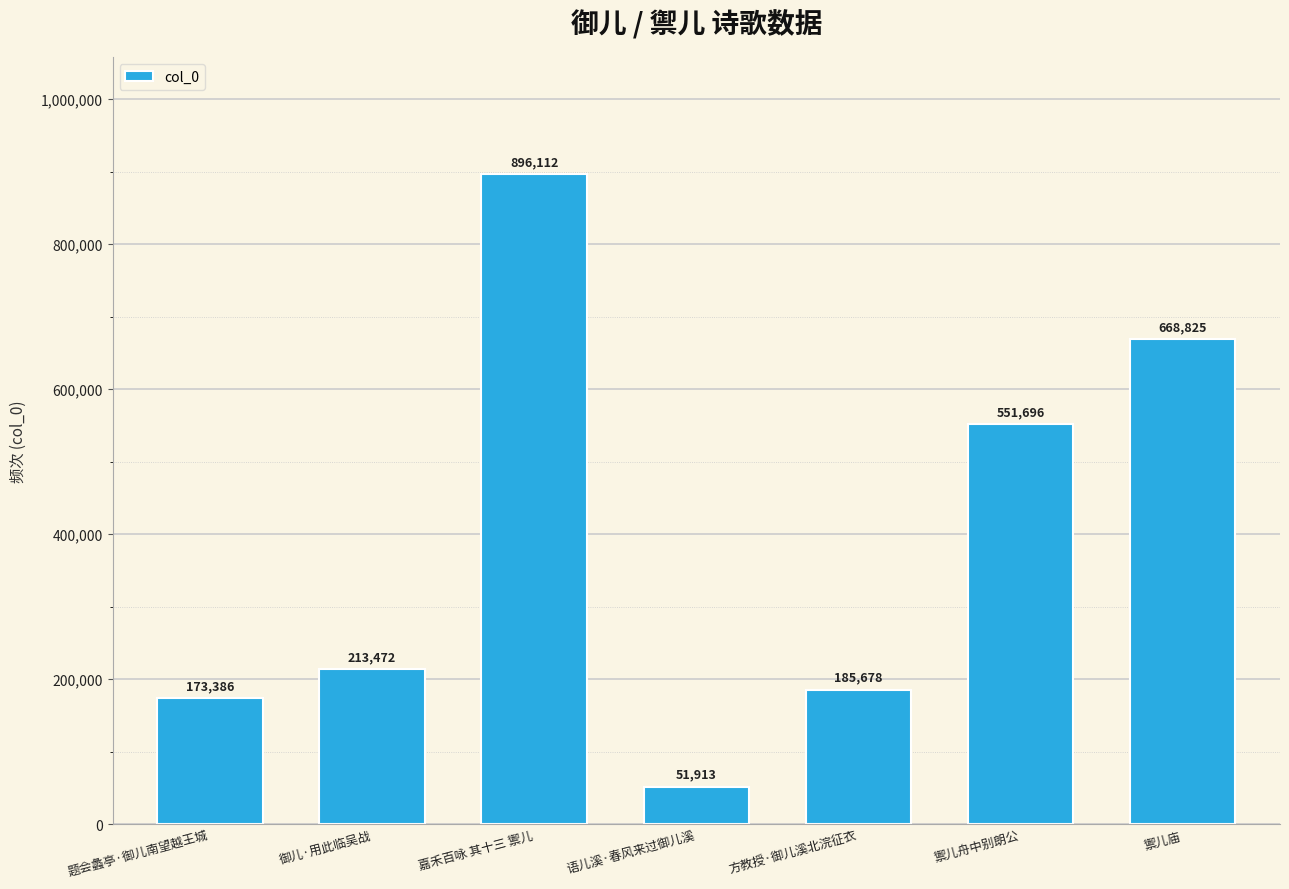

The value at 题会蠡亭·御儿南望越王城 is 173386. True or false?

True